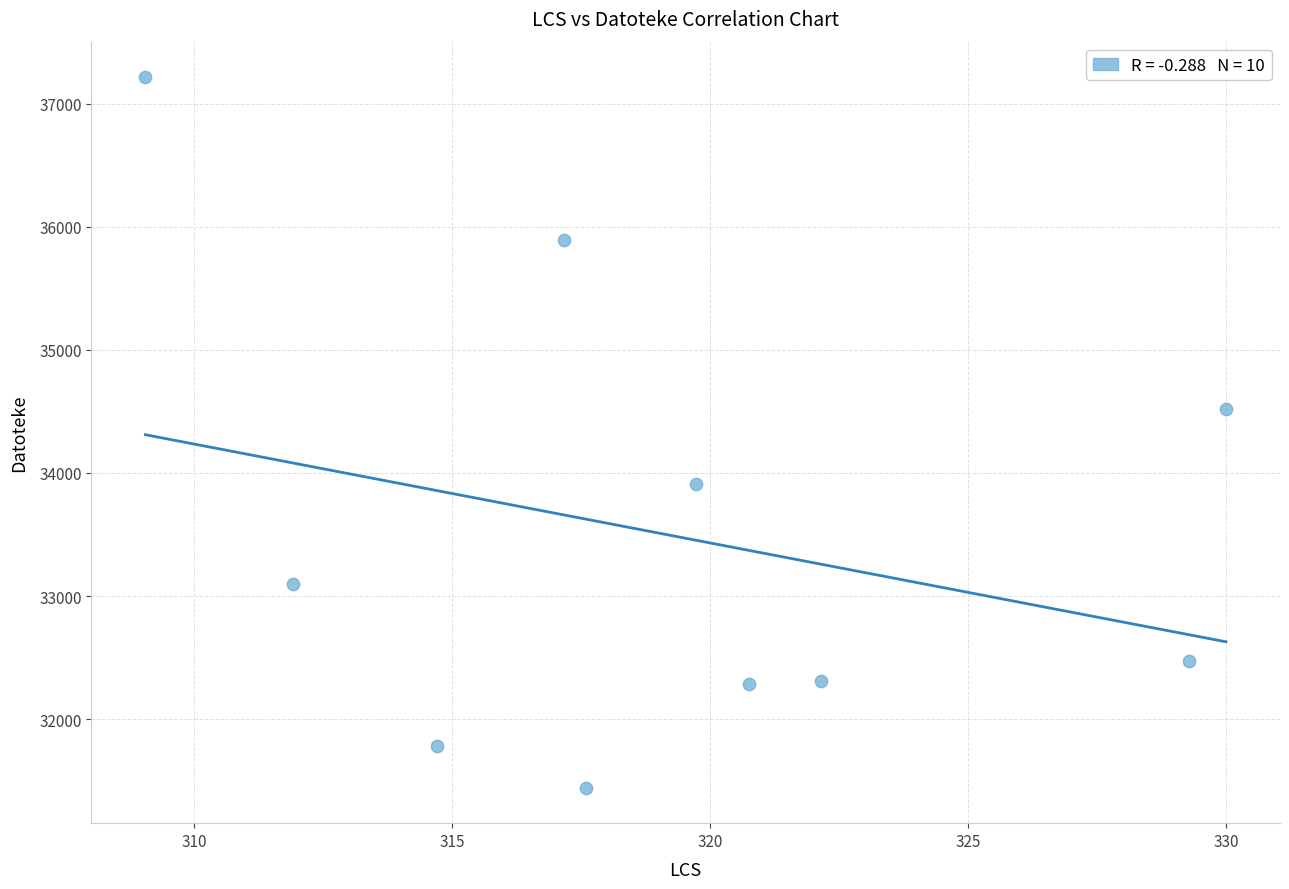

What is the range of Y values (max minus min)?

5770.4